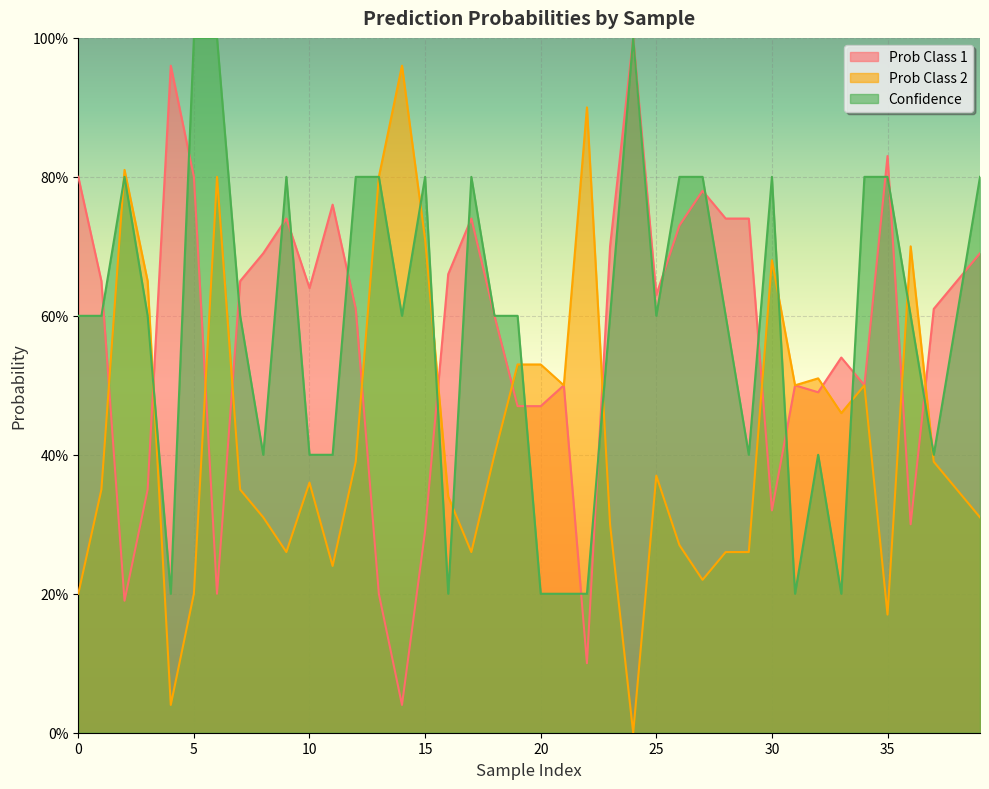

What is the difference between the second highest and minimum values in the Prob Class 2 series?

0.9